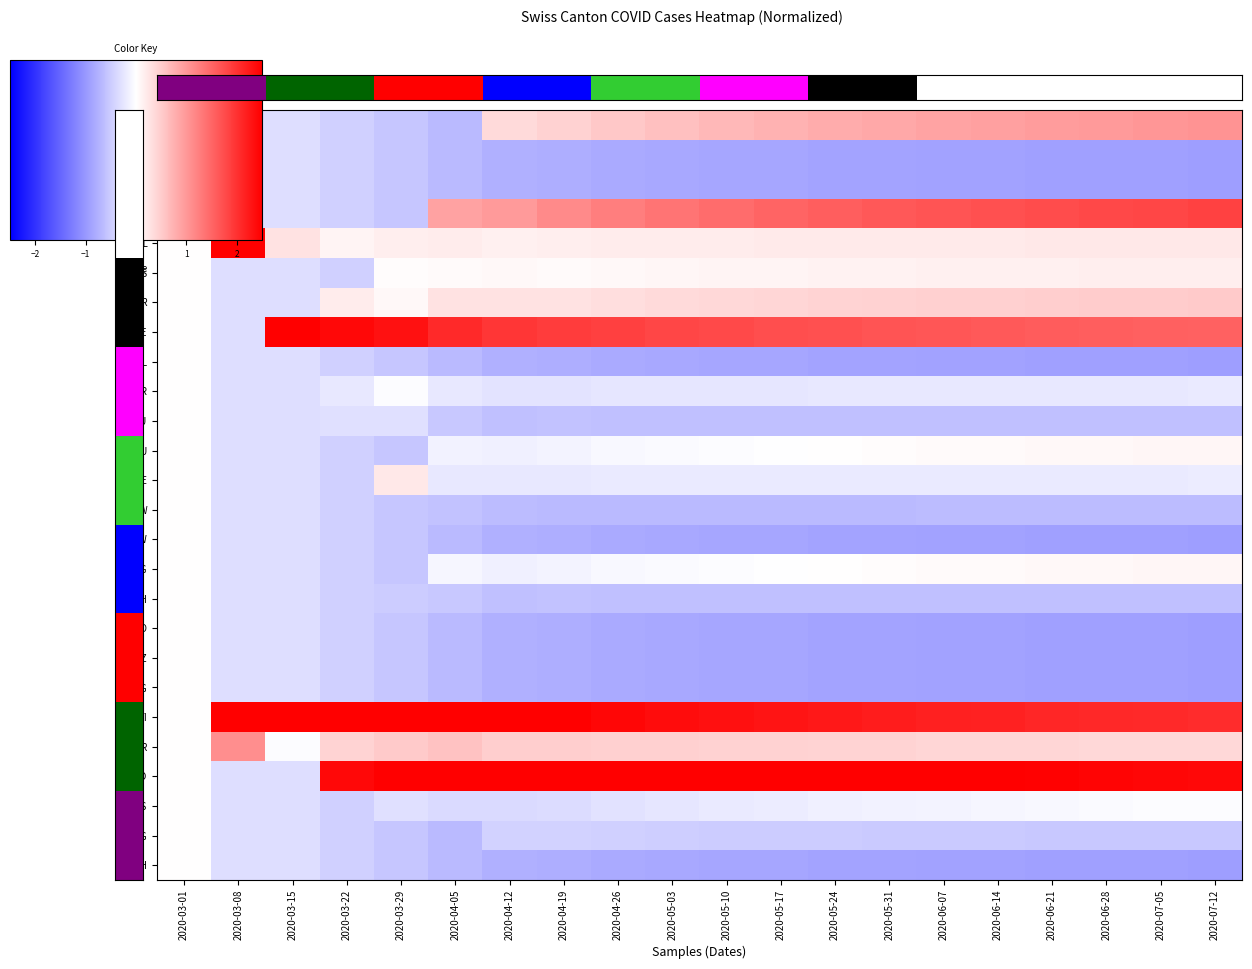

Is it true that ZH equals -0.3 at 2020-03-08?

True